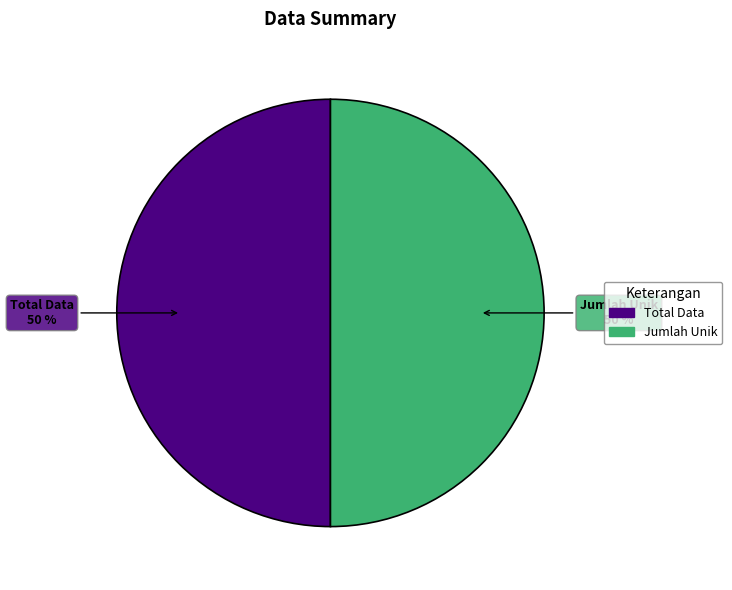

To the nearest percent, what is the average slice percentage?

50%